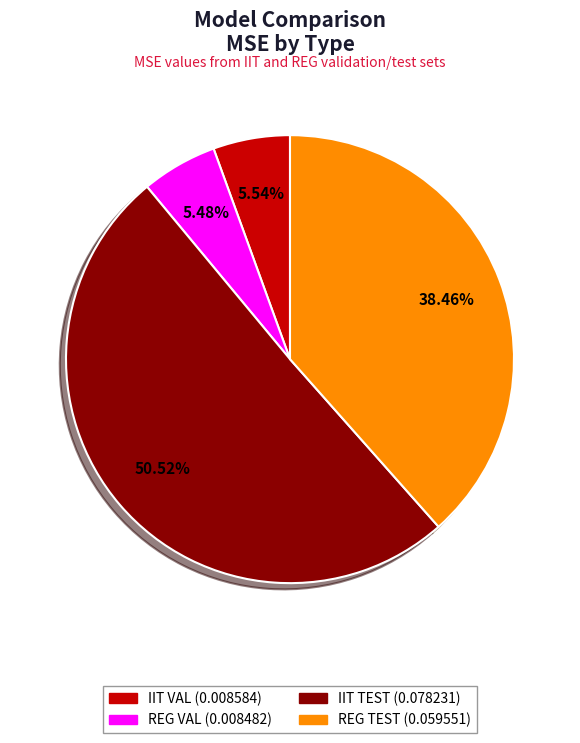

Which slice represents more than half of the pie?

IIT TEST